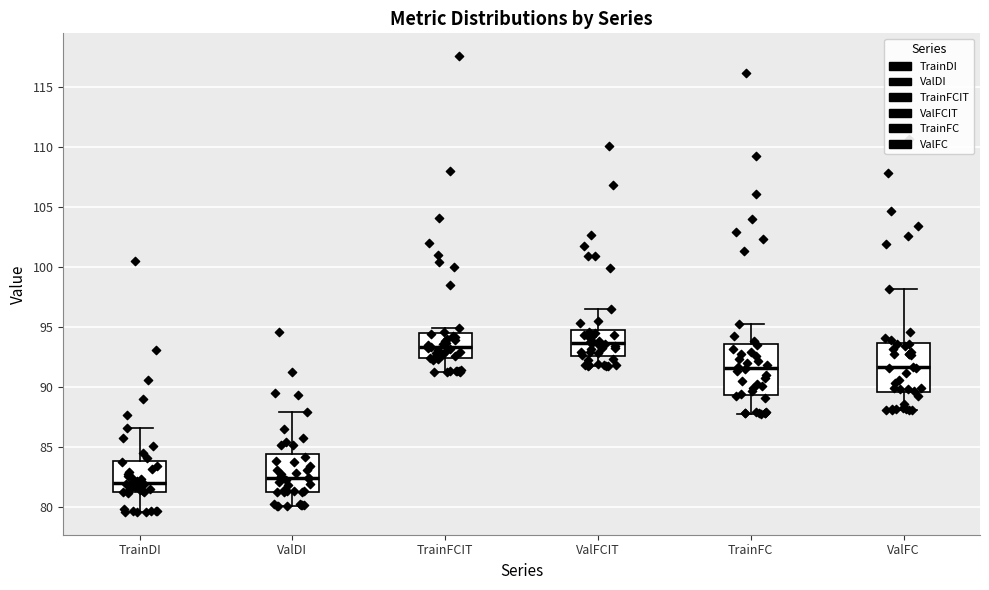

Where does the median line of the box for TrainFC sit on the y-axis? The values are not printed on the chart, so give them approximately, as read against the axis.

91.5